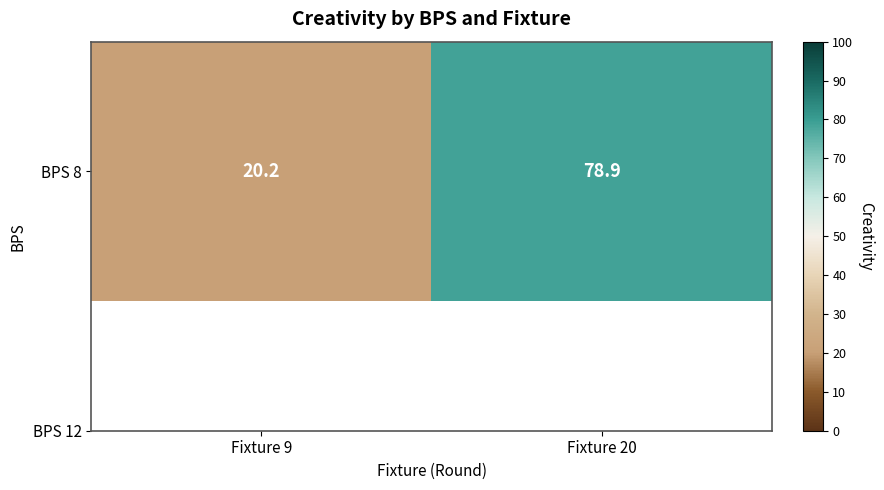

What is the difference between the maximum and minimum values?

58.7